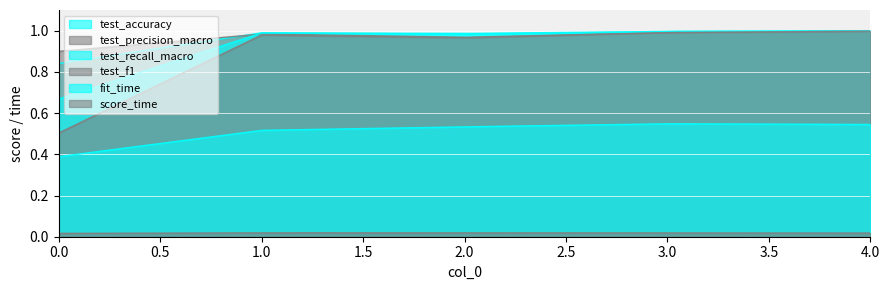

True or false: score_time and test_f1 intersect in this chart.

False